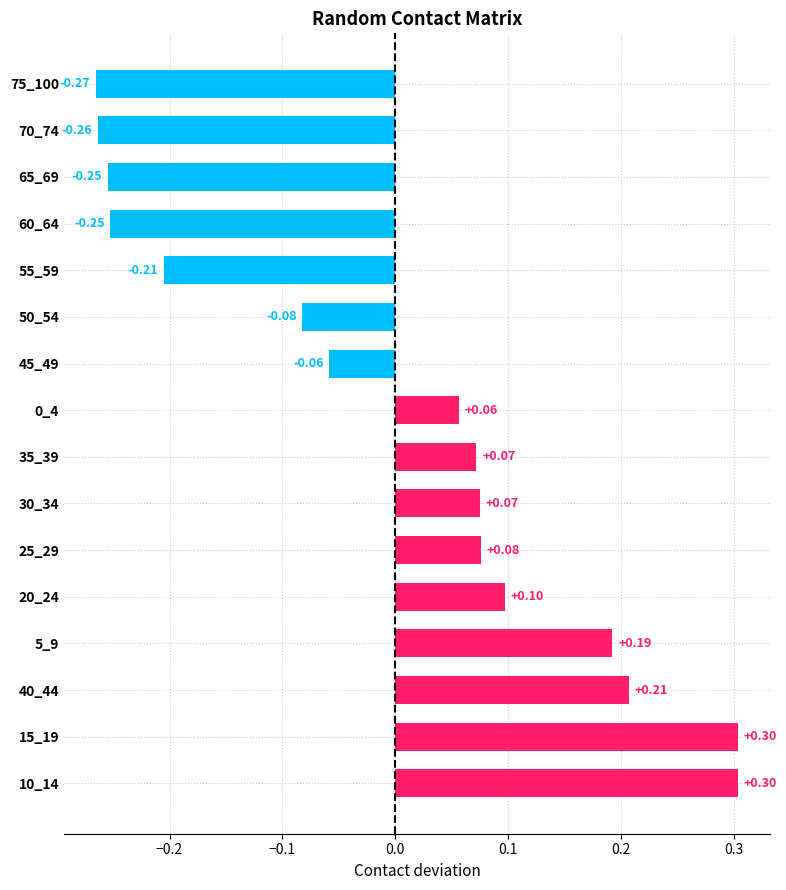

How many data points are less than 0?

7